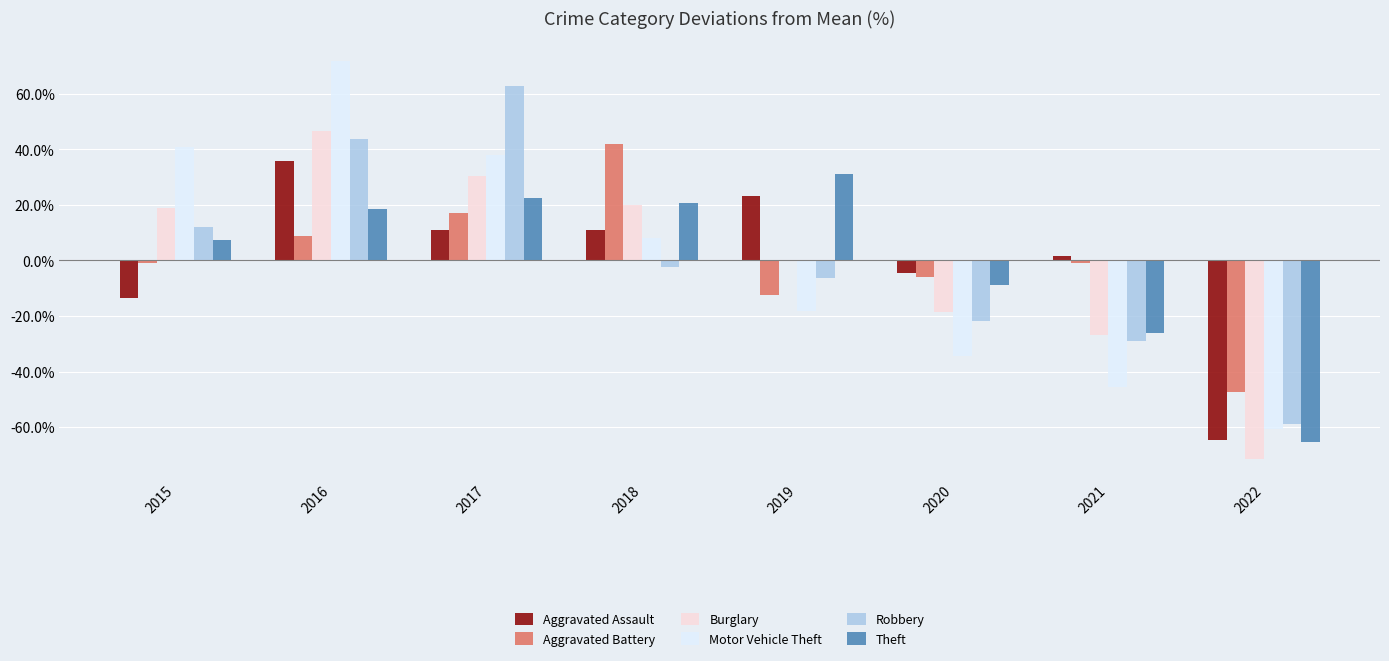

The Aggravated Assault series shows 1.7 at 2021. True or false?

True